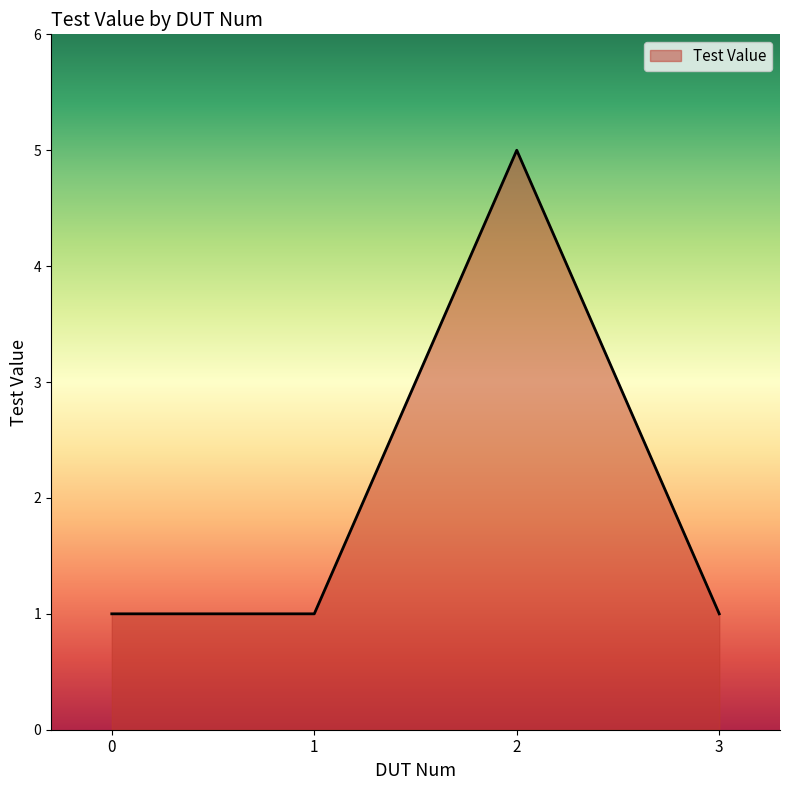

How many lines are shown in the chart?

1